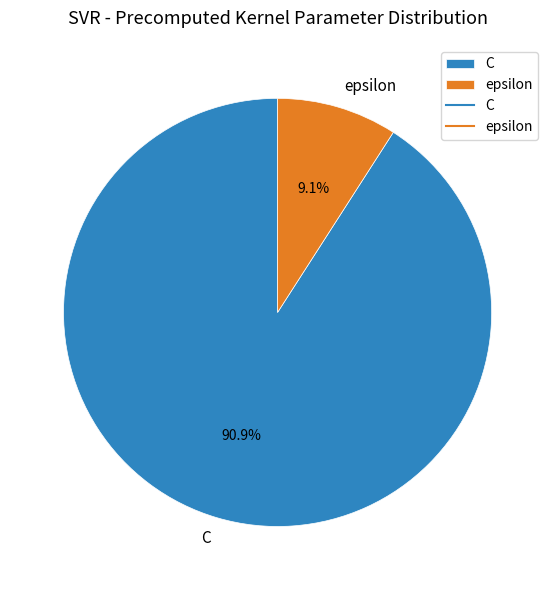

True or false: epsilon accounts for 1% of the total.

False